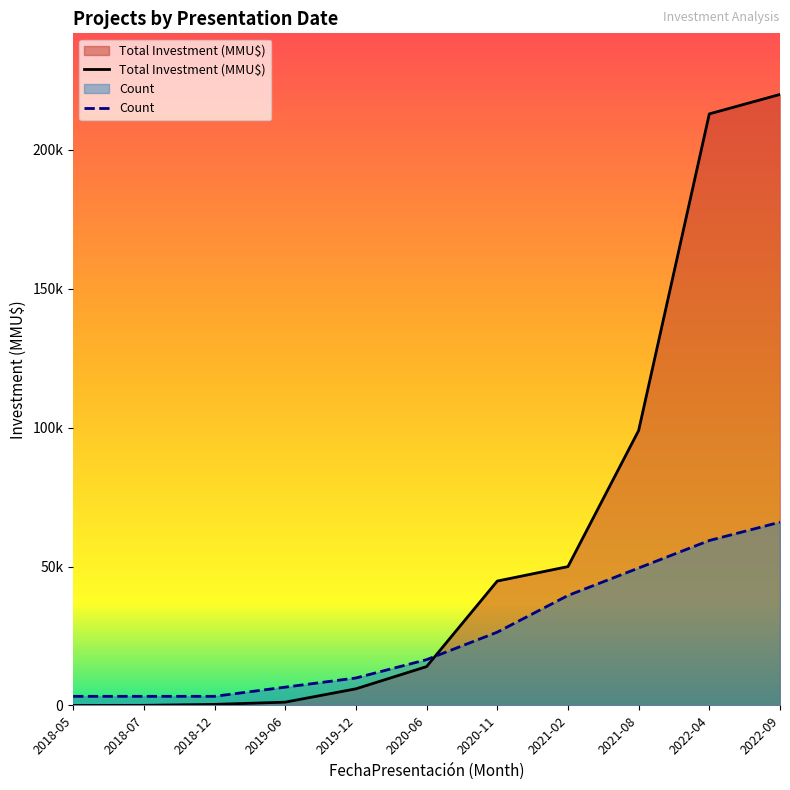

At which category is the sum across all series the highest?

2022-09